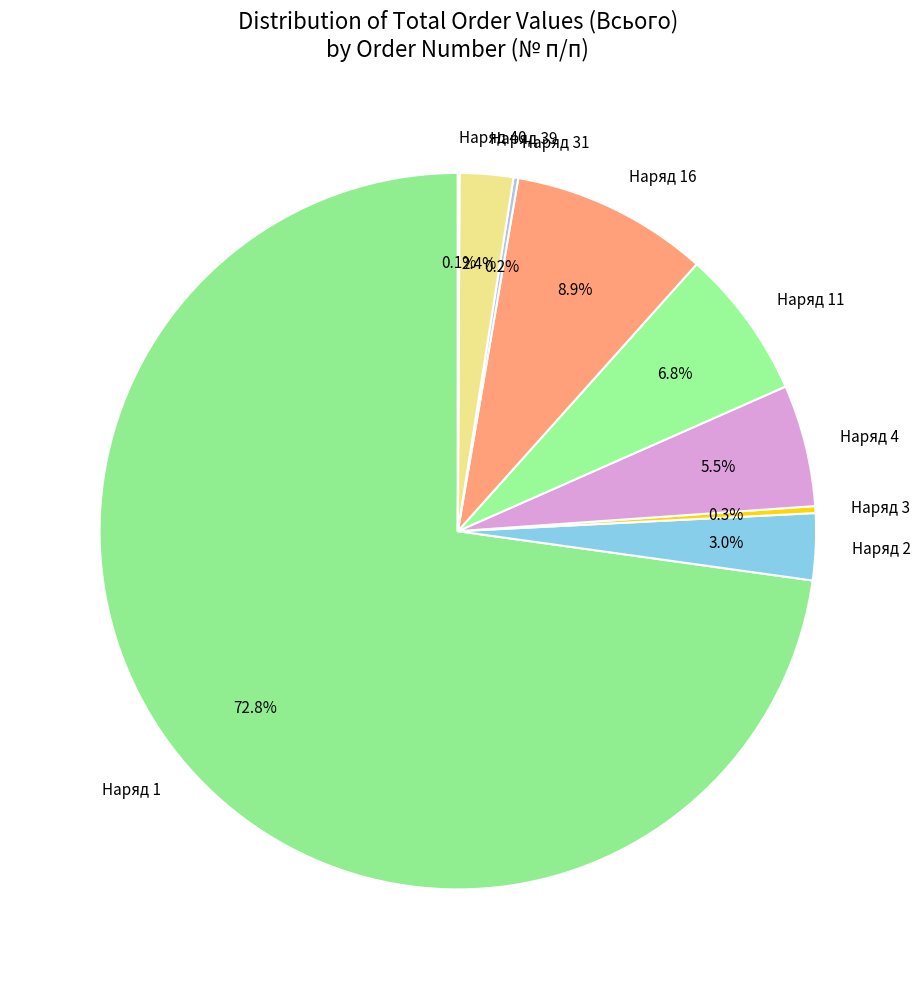

Do Наряд 1 and Наряд 11 together represent more than half of the pie?

Yes